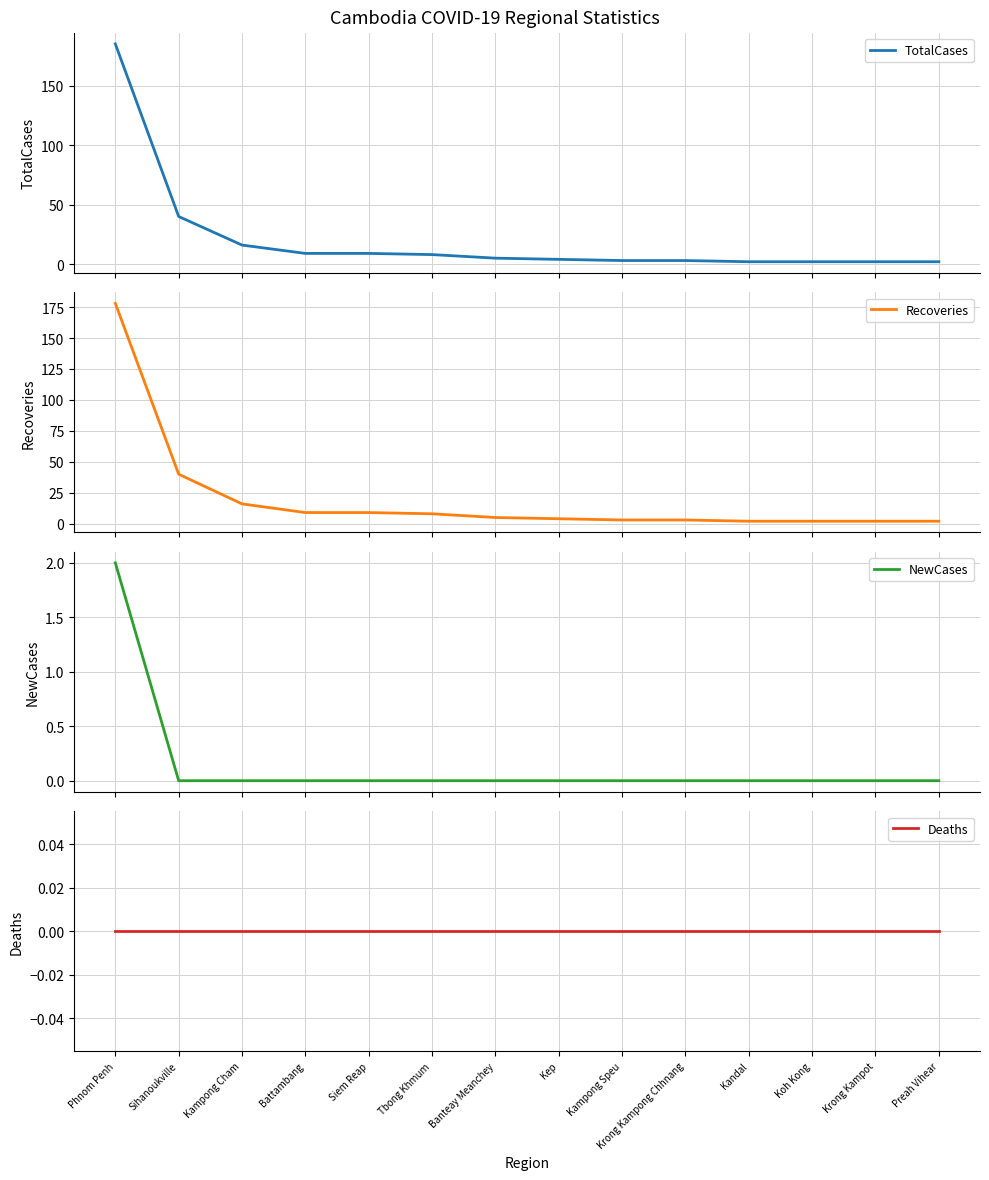

What is the label of the 3rd point from the left?

Kampong Cham